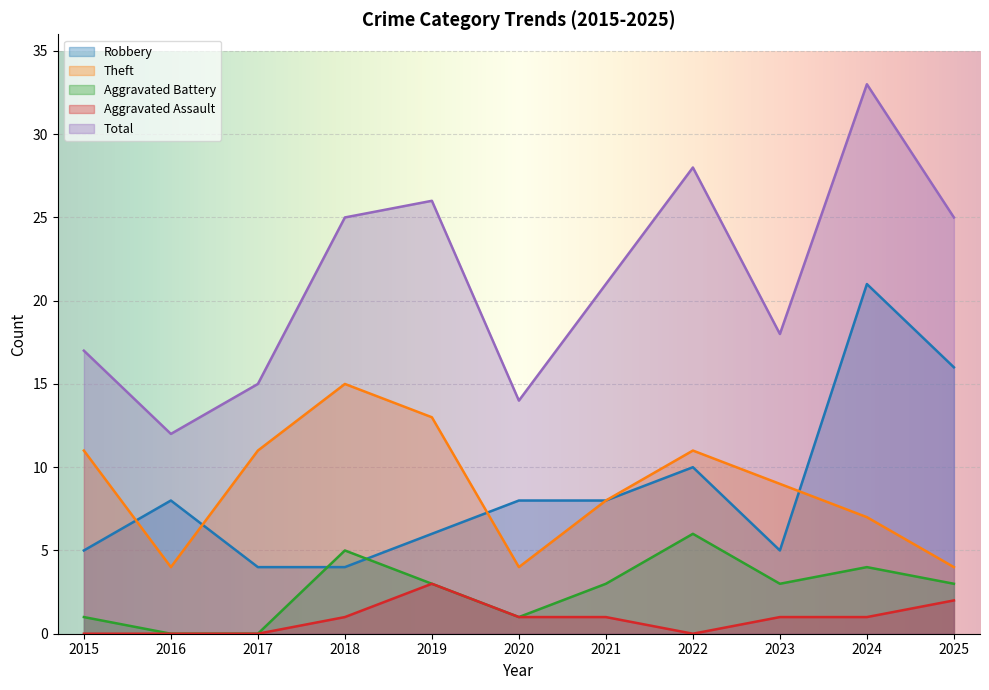

True or false: Total and Theft intersect in this chart.

False